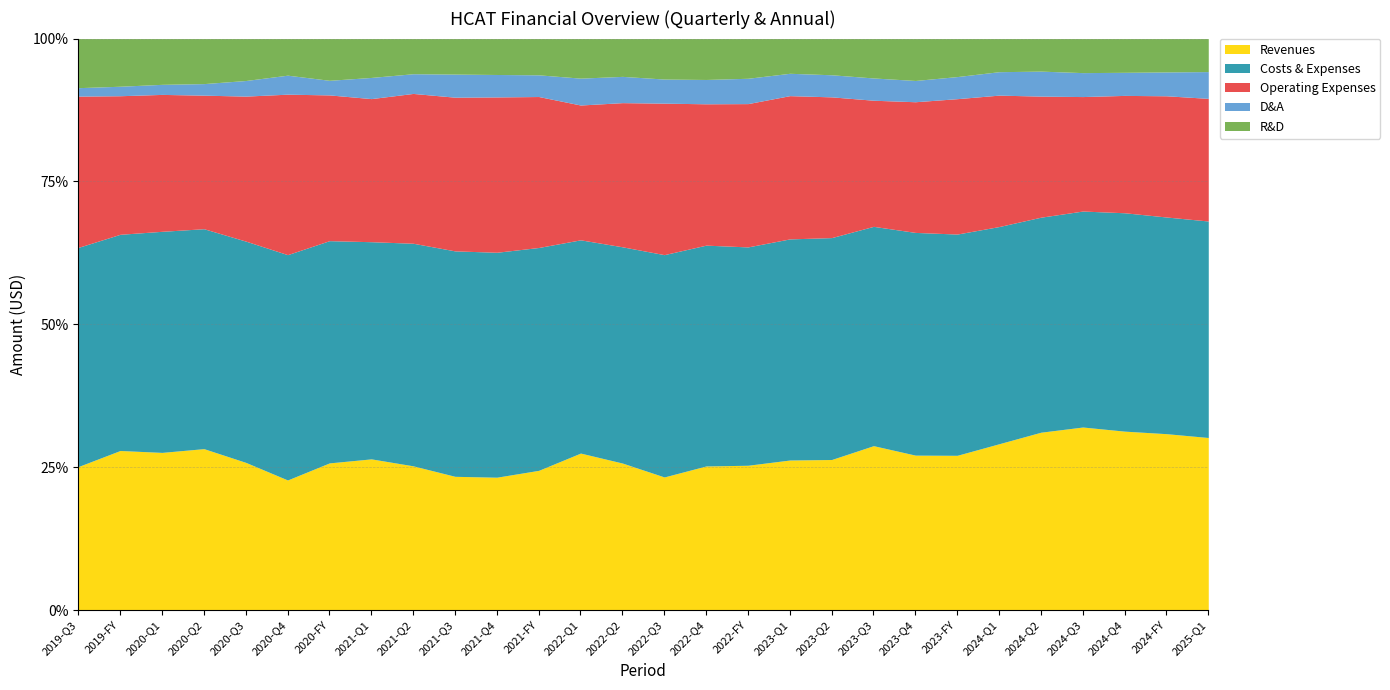

Which series has the largest total across all categories?

Costs & Expenses